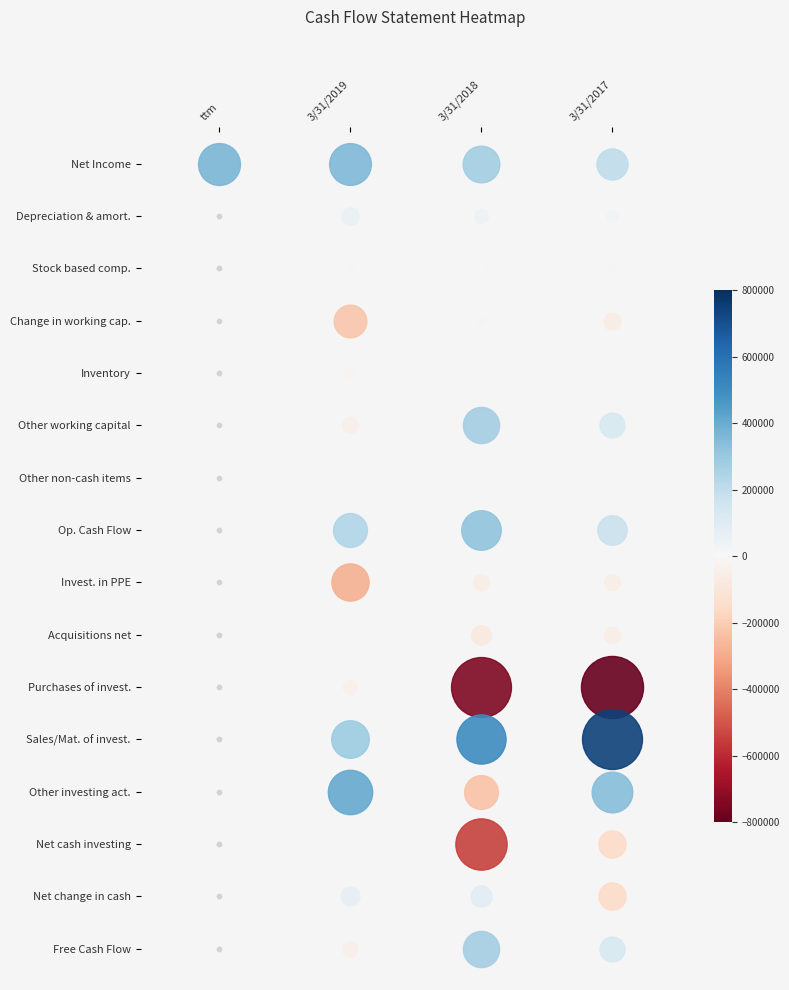

What is the difference between the second highest and minimum values in the Op. Cash Flow series?

238451